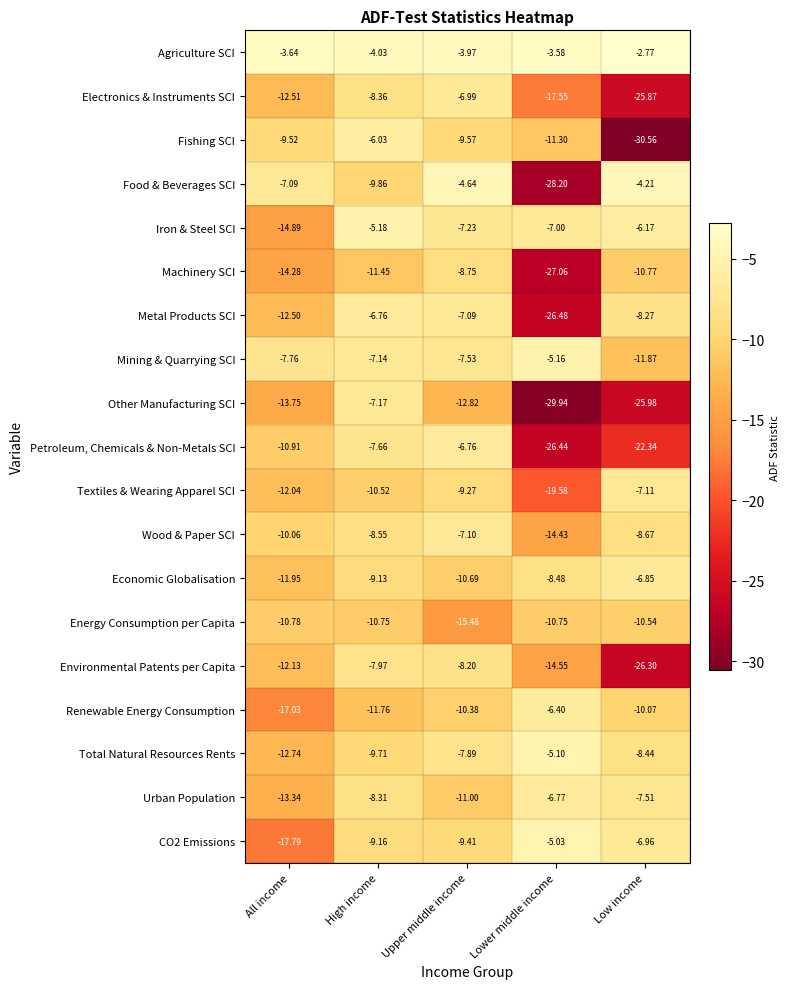

At which category does the chart reach its minimum across all series?

Low income